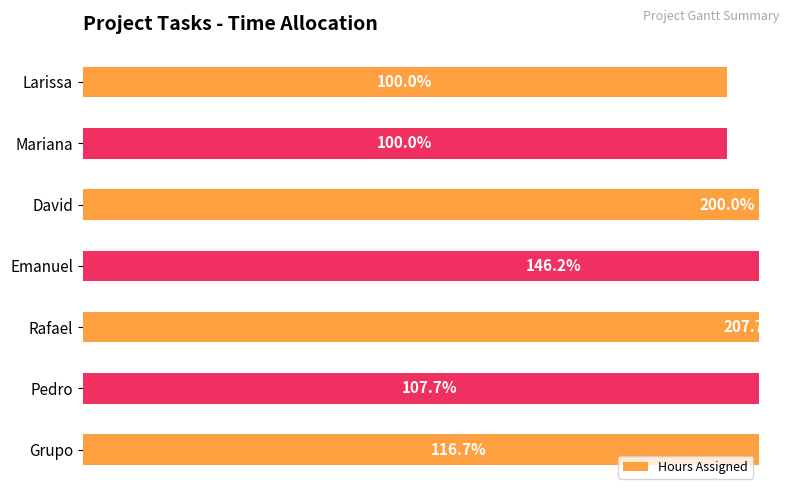

The chart shows a value of 210.8 at Rafael. True or false?

False